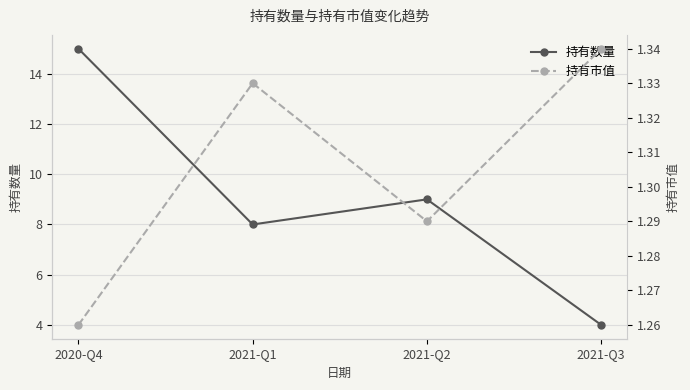

How many 持有市值 values are between 1 and 2?

4